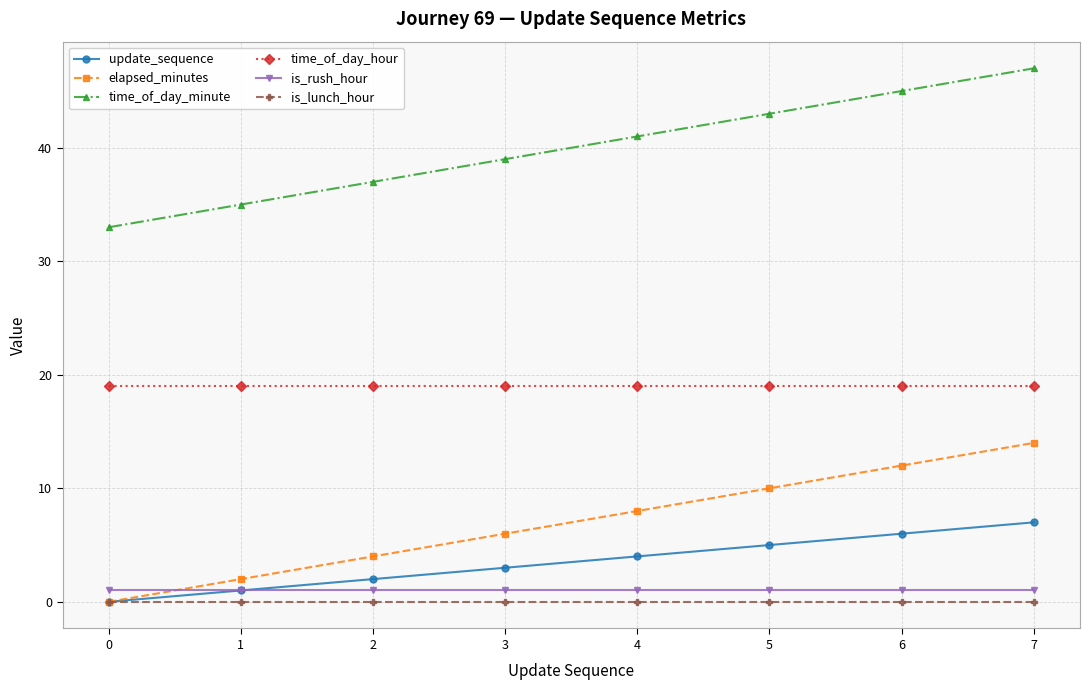

Is it true that update_sequence equals 7 at 7?

True